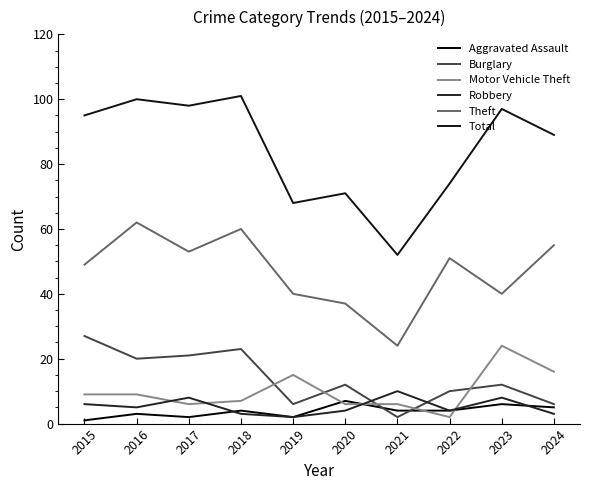

What are all the series names shown in the legend?

Aggravated Assault, Burglary, Motor Vehicle Theft, Robbery, Theft, Total